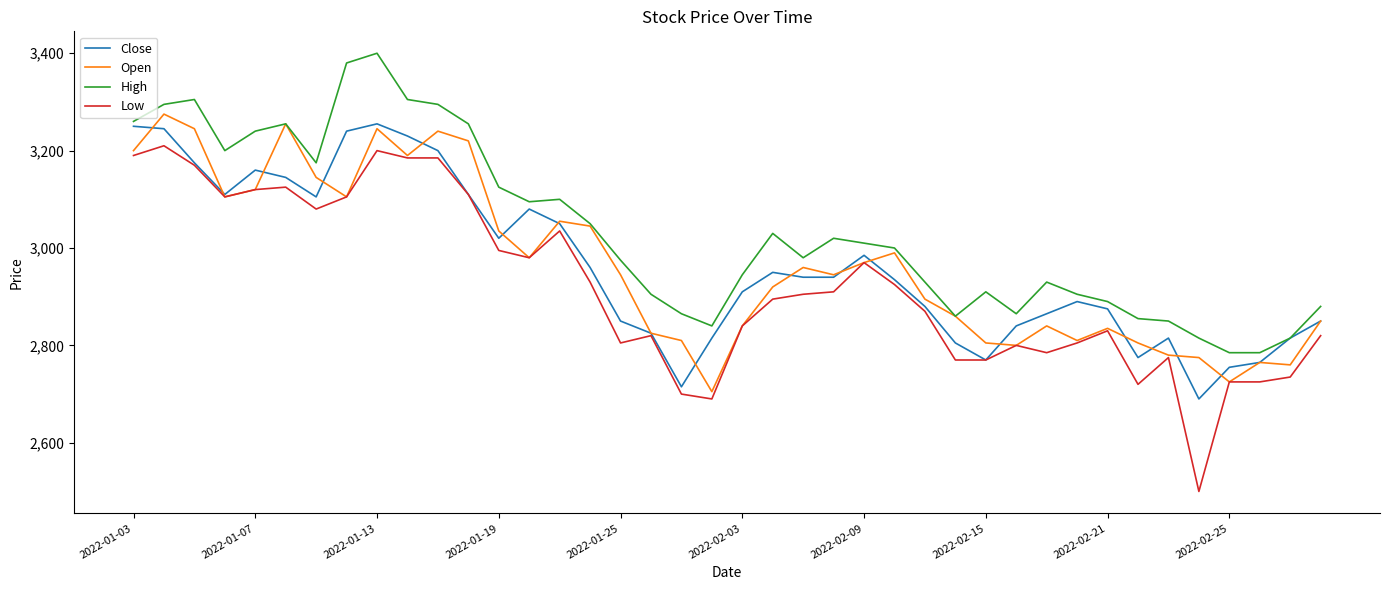

What is the greatest value displayed?

3400